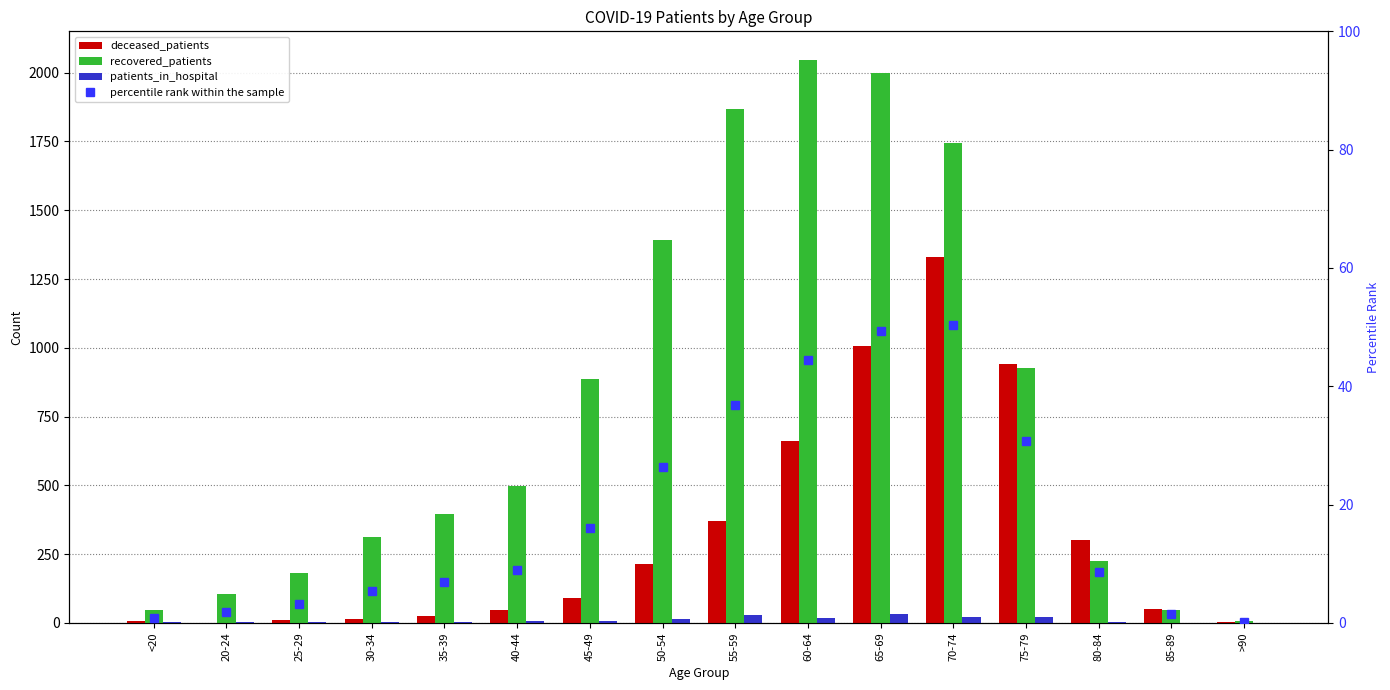

What is the average value of the recovered_patients series?

792.9